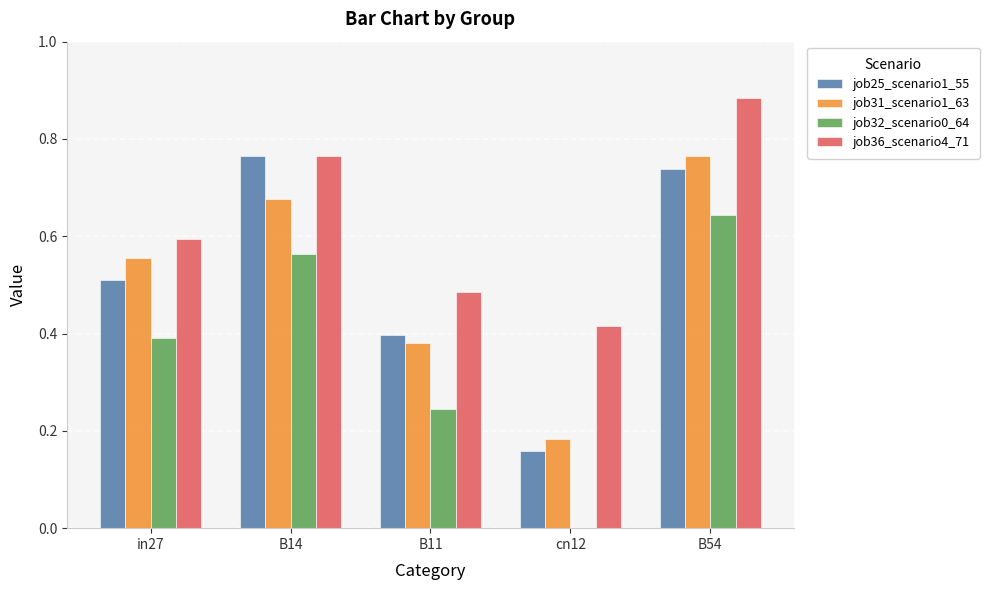

Which category has the highest value in the job36_scenario4_71 series?

B54